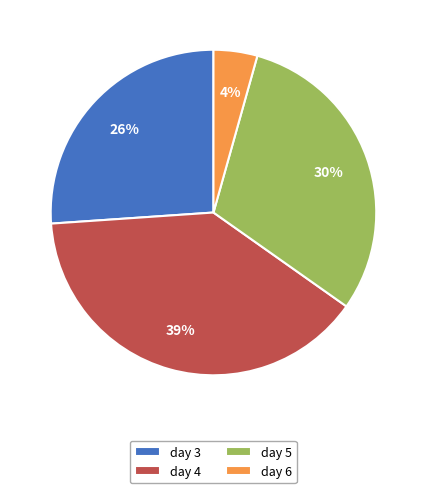

Is it true that day 5 is 30% of the pie?

True